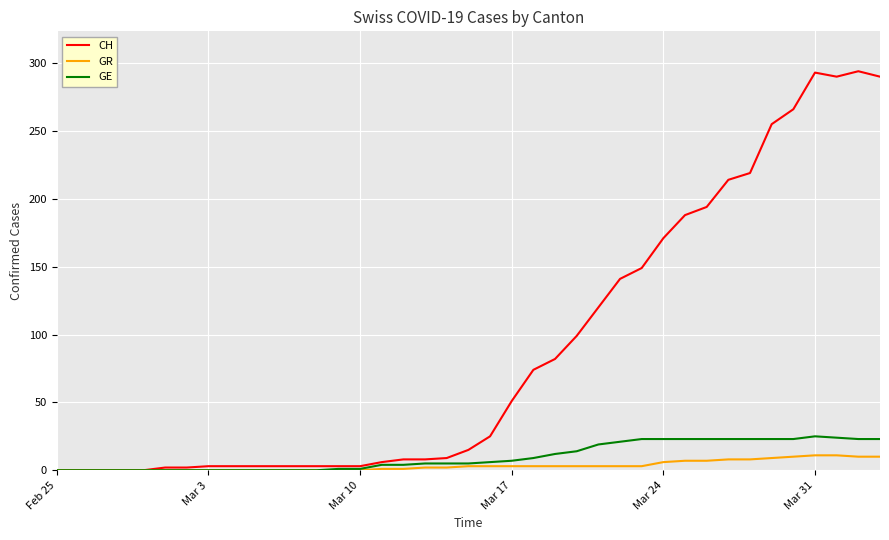

List the series in order of their peak value, highest first.

CH, GE, GR